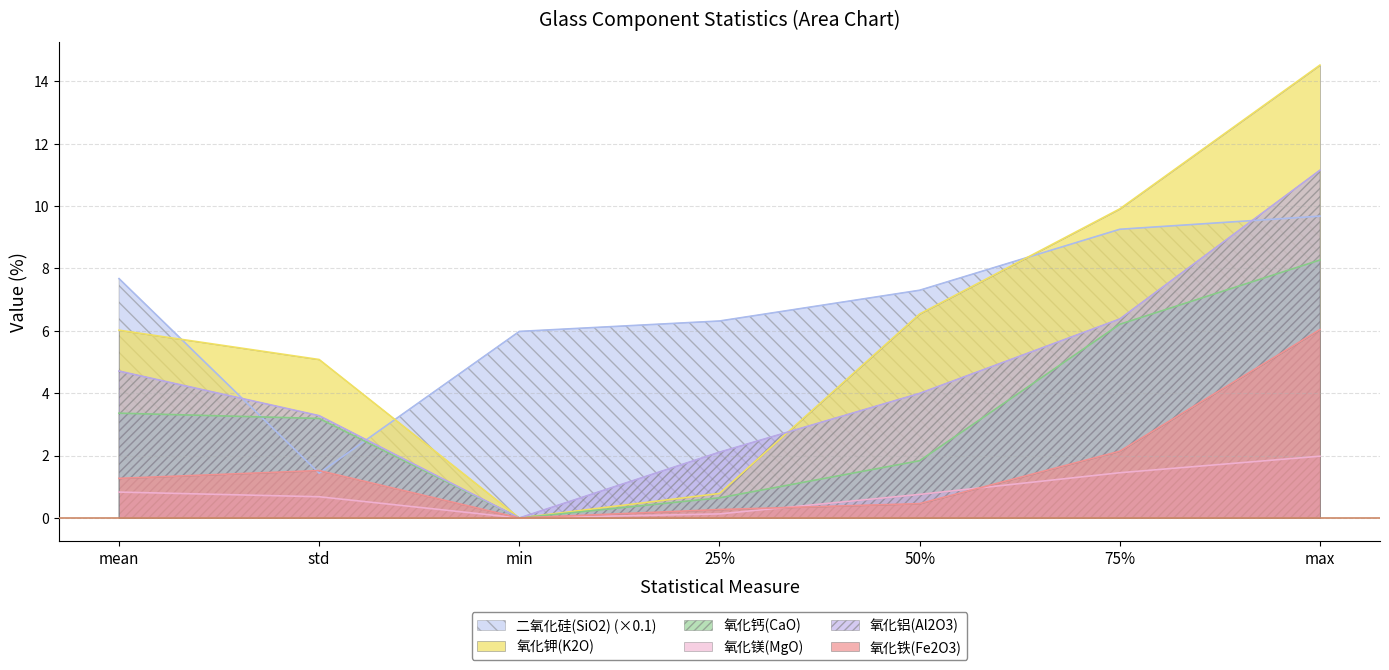

Reading right to left, extract all data points from this chart.

二氧化硅(SiO2): max=9.7	75%=9.3	50%=7.3	25%=6.3	min=6.0	std=1.4	mean=7.7
氧化钾(K2O): max=14.5	75%=9.9	50%=6.5	25%=0.8	min=0.0	std=5.1	mean=6.0
氧化钙(CaO): max=8.3	75%=6.2	50%=1.8	25%=0.6	min=0.0	std=3.2	mean=3.4
氧化镁(MgO): max=2.0	75%=1.4	50%=0.8	25%=0.1	min=0.0	std=0.7	mean=0.8
氧化铝(Al2O3): max=11.2	75%=6.4	50%=4.0	25%=2.1	min=0.0	std=3.3	mean=4.7
氧化铁(Fe2O3): max=6.0	75%=2.1	50%=0.5	25%=0.3	min=0.0	std=1.5	mean=1.3